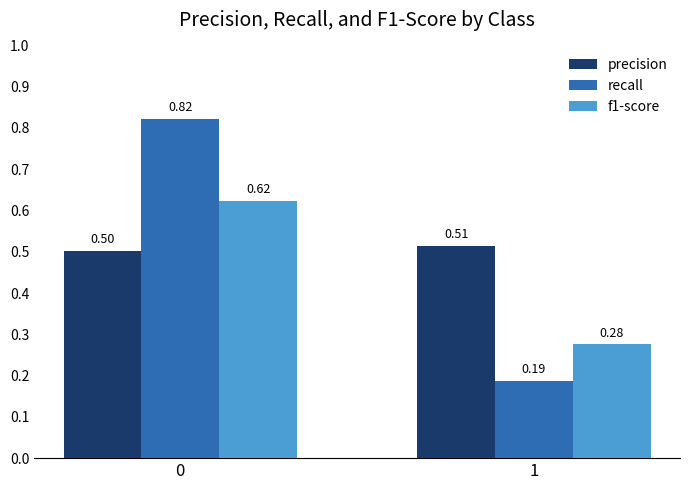

Rank the series at 1 from highest to lowest value.

precision, f1-score, recall